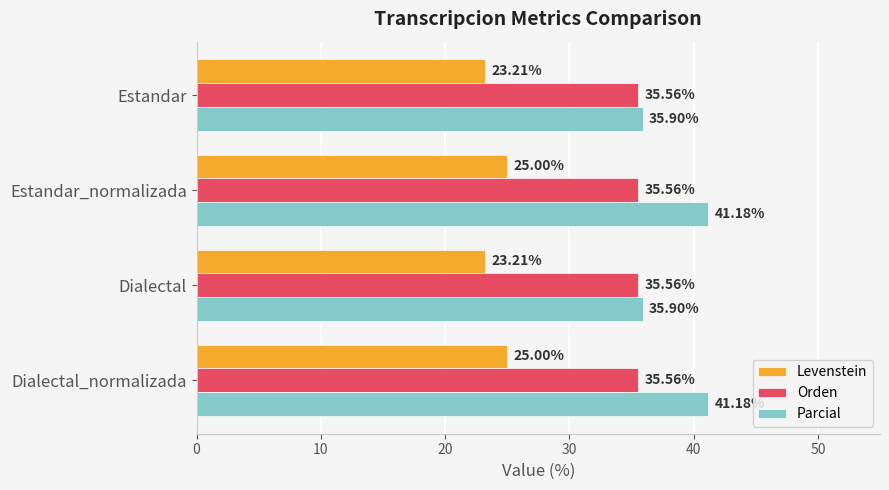

What is the difference between the Parcial values at Dialectal and Estandar_normalizada?

5.3